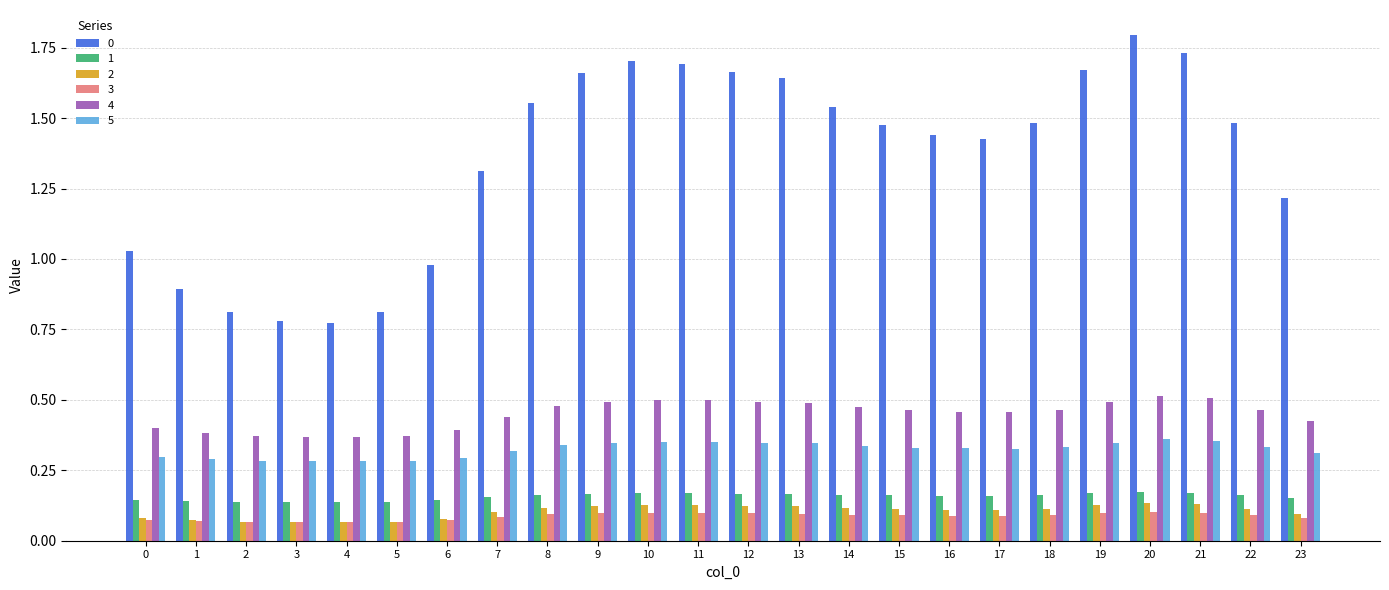

What is the sum of all 2 values?

2.5